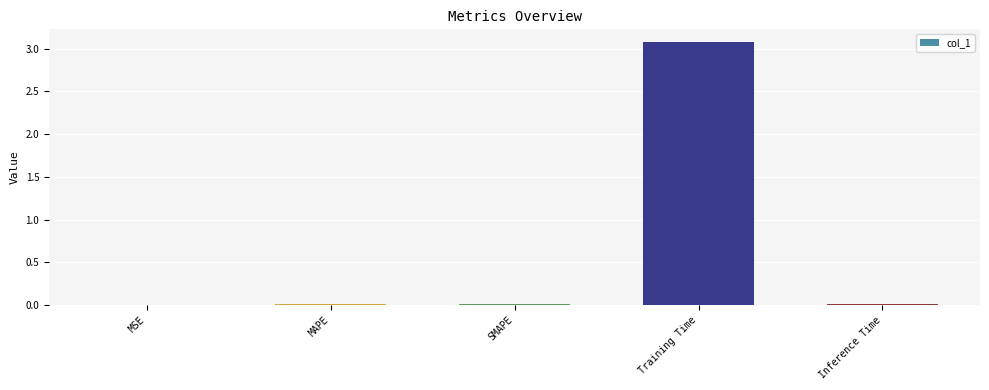

At which category does the chart reach its peak across all series?

Training Time